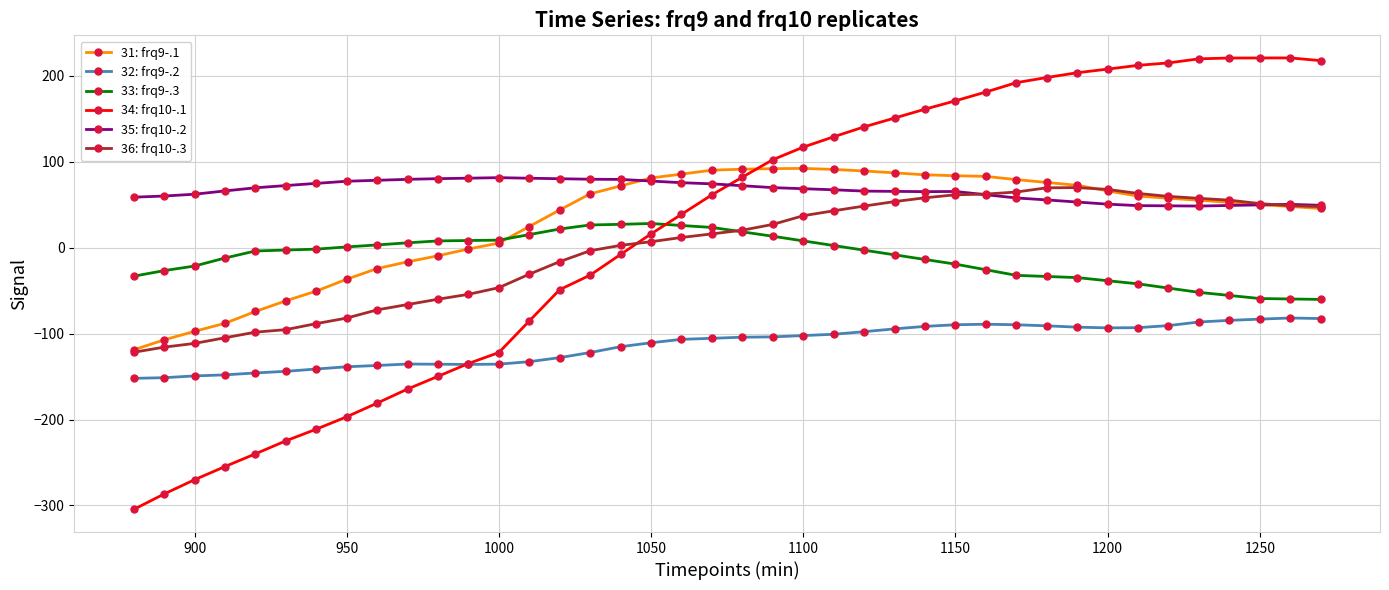

True or false: 31: frq9-.1 has more than 0 interior local peaks.

True